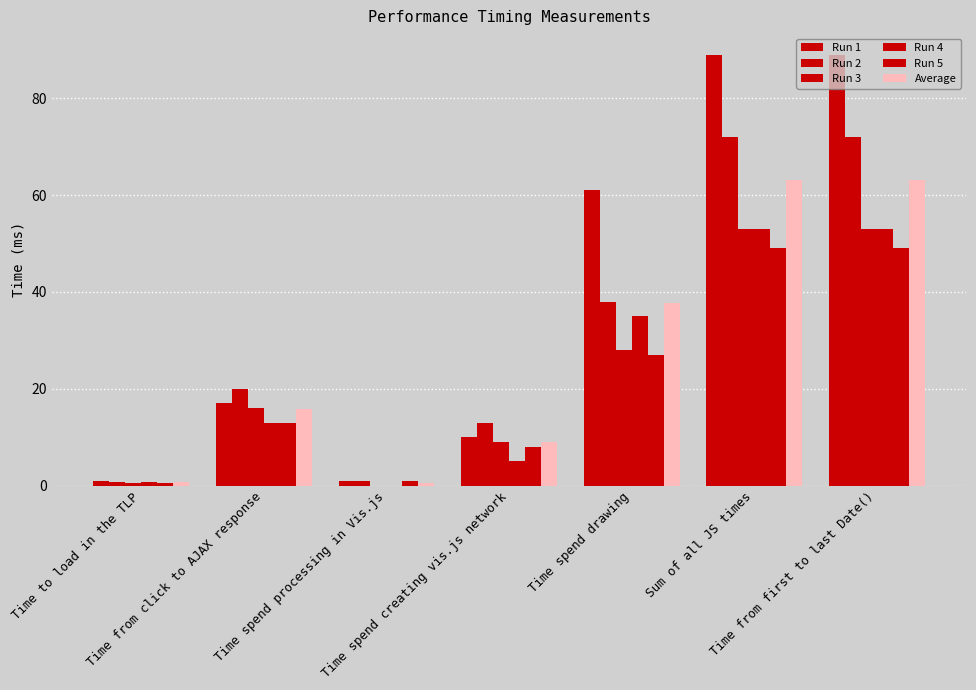

How many data points does each series have?

7